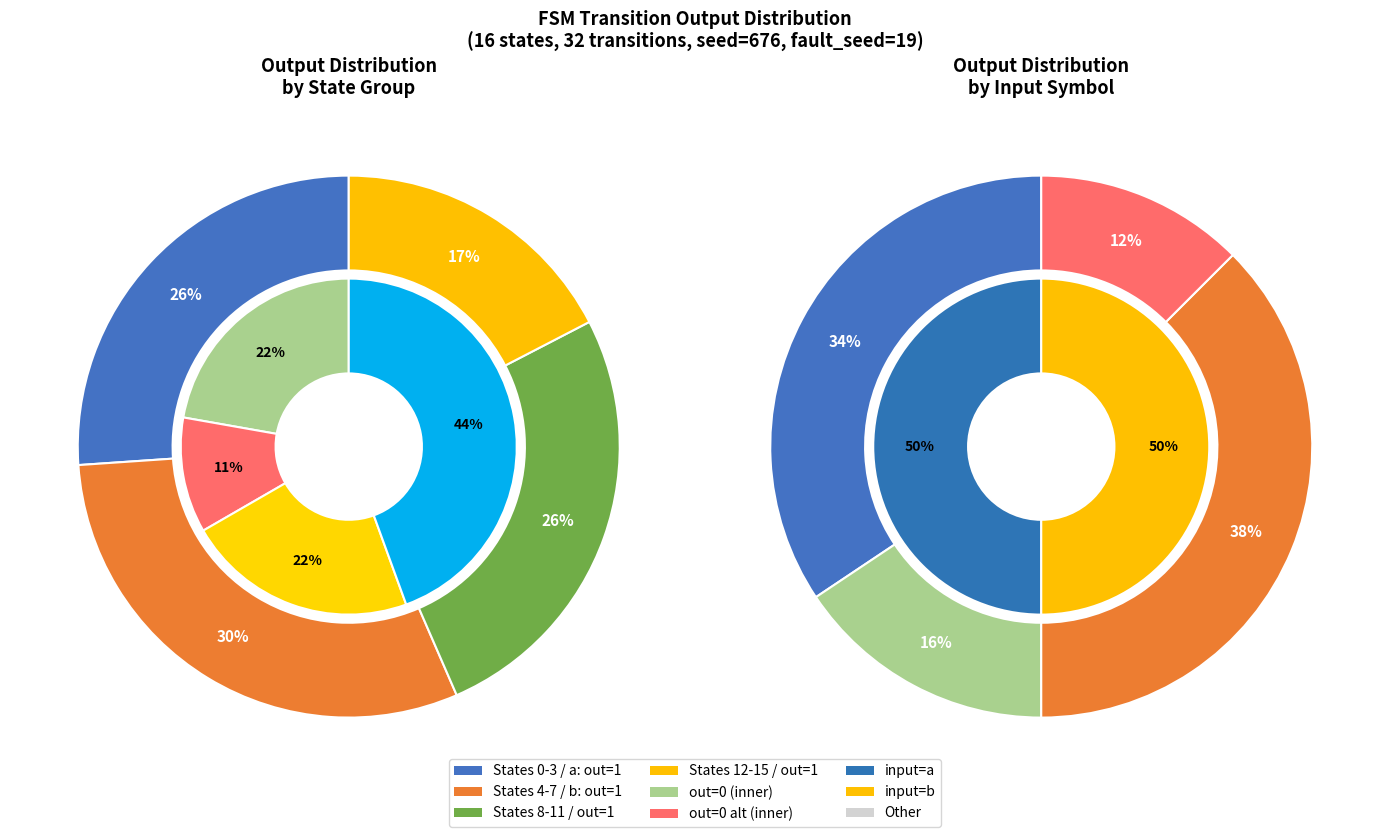

Does any single category account for the majority?

No